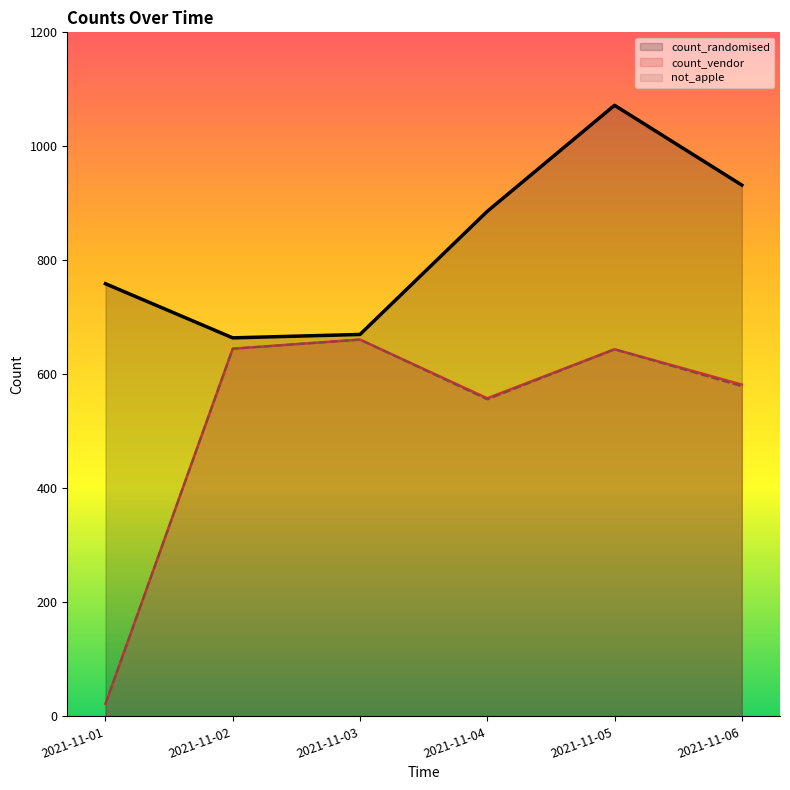

In count_vendor, how many points are lower than both neighbors (excluding endpoints)?

1